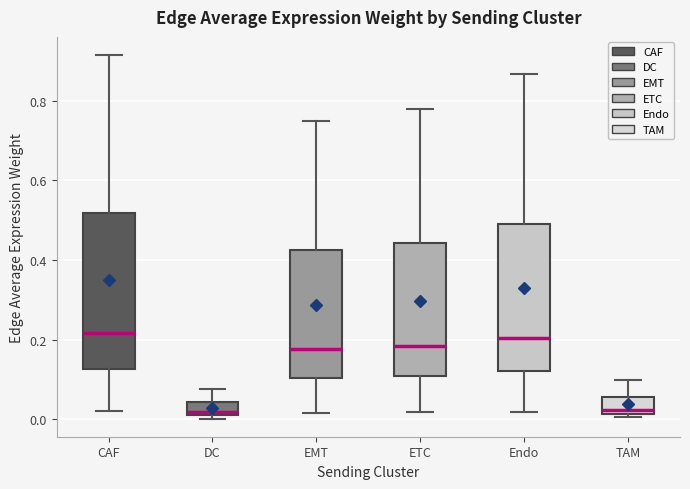

Reading left to right, read every box against the y-axis: the position of its median line, the range the box covers, and the ends of its whiskers. The values are not printed on the chart, so give them approximately, as read against the axis.

CAF: median 0.22, box 0.12 to 0.52, whiskers 0.02 to 0.92
DC: median 0.02 (just above the box's lower edge), box 0.02 to 0.04, whiskers 0.00 to 0.08
EMT: median 0.18, box 0.10 to 0.42, whiskers 0.02 to 0.74
ETC: median 0.18, box 0.10 to 0.44, whiskers 0.02 to 0.78
Endo: median 0.20, box 0.12 to 0.50, whiskers 0.02 to 0.86
TAM: median 0.02 (just above the box's lower edge), box 0.02 to 0.06, whiskers 0.00 to 0.10